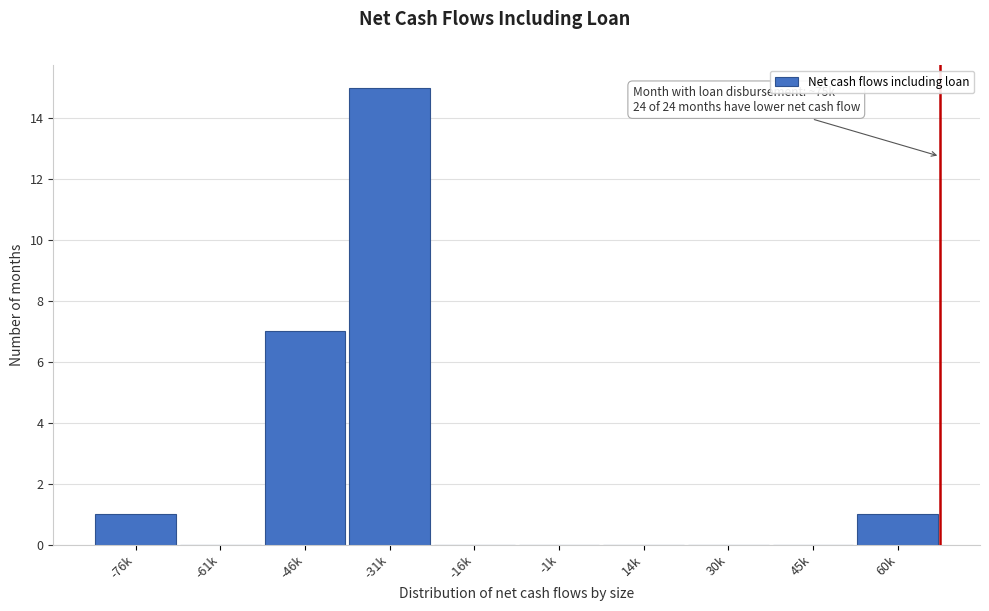

Reading right to left, list all the values displayed in this chart.

60k=1	45k=0	30k=0	14k=0	-1k=0	-16k=0	-31k=15	-46k=7	-61k=0	-76k=1